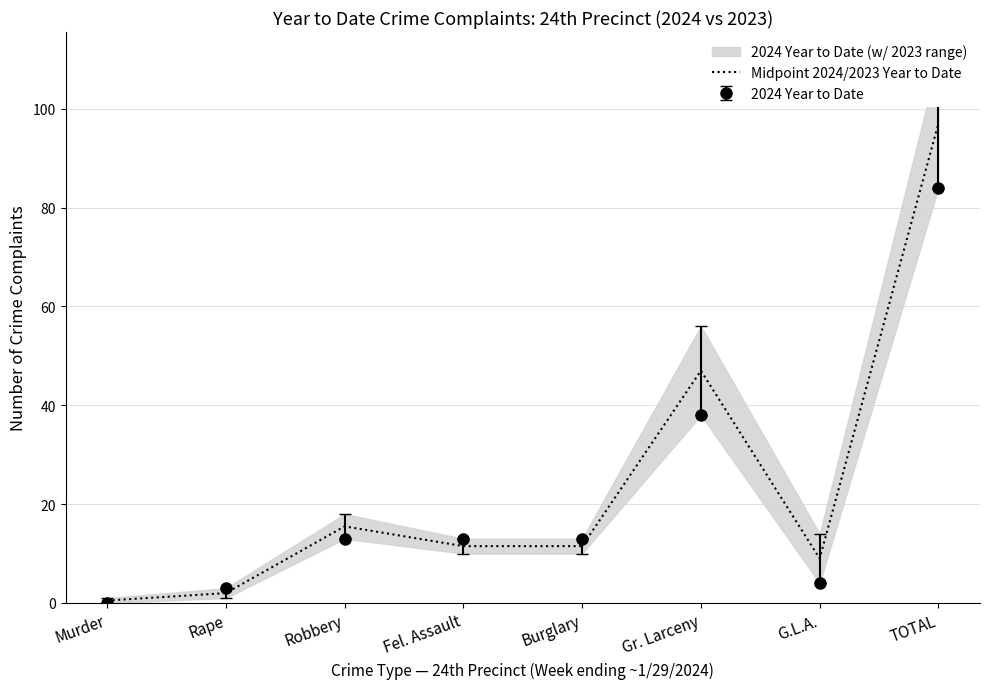

What is the value of the 7th point from the left?

9.0